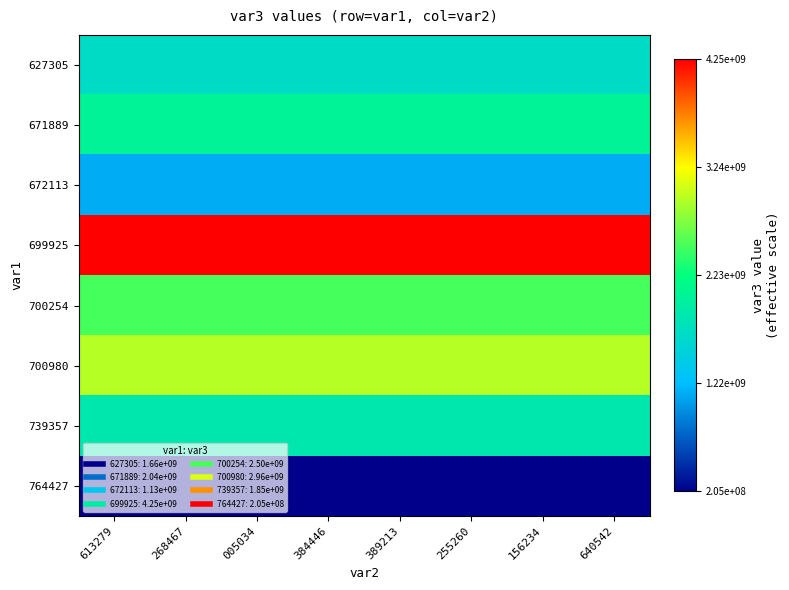

Reading right to left, what are all the values shown in this chart?

627305: 640542=1664112163	156234=1664112163	255260=1664112163	389213=1664112163	384446=1664112163	005034=1664112163	268467=1664112163	613279=1664112163
671889: 640542=2040703749	156234=2040703749	255260=2040703749	389213=2040703749	384446=2040703749	005034=2040703749	268467=2040703749	613279=2040703749
672113: 640542=1128495564	156234=1128495564	255260=1128495564	389213=1128495564	384446=1128495564	005034=1128495564	268467=1128495564	613279=1128495564
699925: 640542=4253304142	156234=4253304142	255260=4253304142	389213=4253304142	384446=4253304142	005034=4253304142	268467=4253304142	613279=4253304142
700254: 640542=2502126767	156234=2502126767	255260=2502126767	389213=2502126767	384446=2502126767	005034=2502126767	268467=2502126767	613279=2502126767
700980: 640542=2955519239	156234=2955519239	255260=2955519239	389213=2955519239	384446=2955519239	005034=2955519239	268467=2955519239	613279=2955519239
739357: 640542=1852166454	156234=1852166454	255260=1852166454	389213=1852166454	384446=1852166454	005034=1852166454	268467=1852166454	613279=1852166454
764427: 640542=204730741	156234=204730741	255260=204730741	389213=204730741	384446=204730741	005034=204730741	268467=204730741	613279=204730741